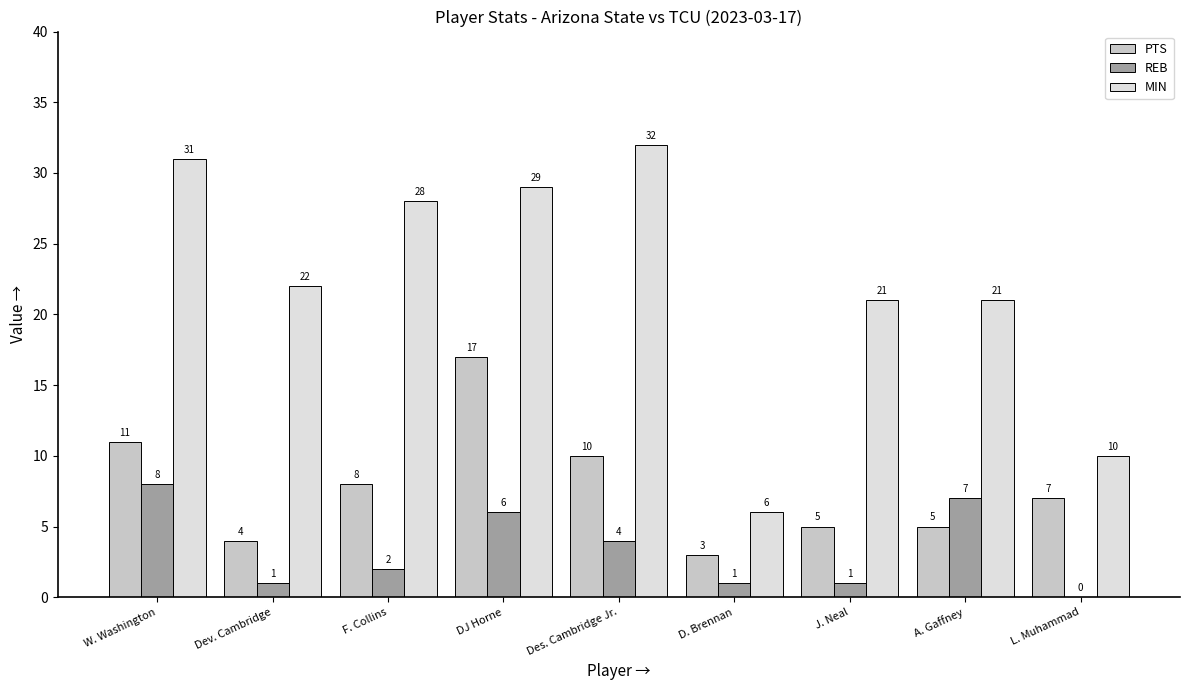

Is it true that MIN equals 31 at W. Washington?

True